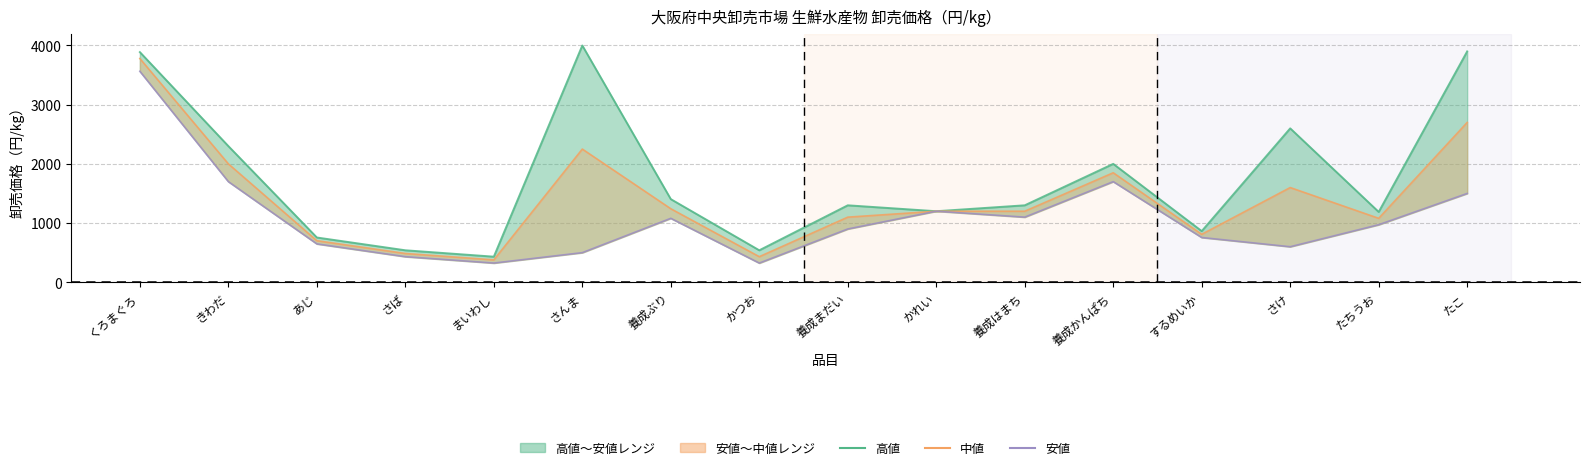

What are all the series names shown in the legend?

高値, 中値, 安値